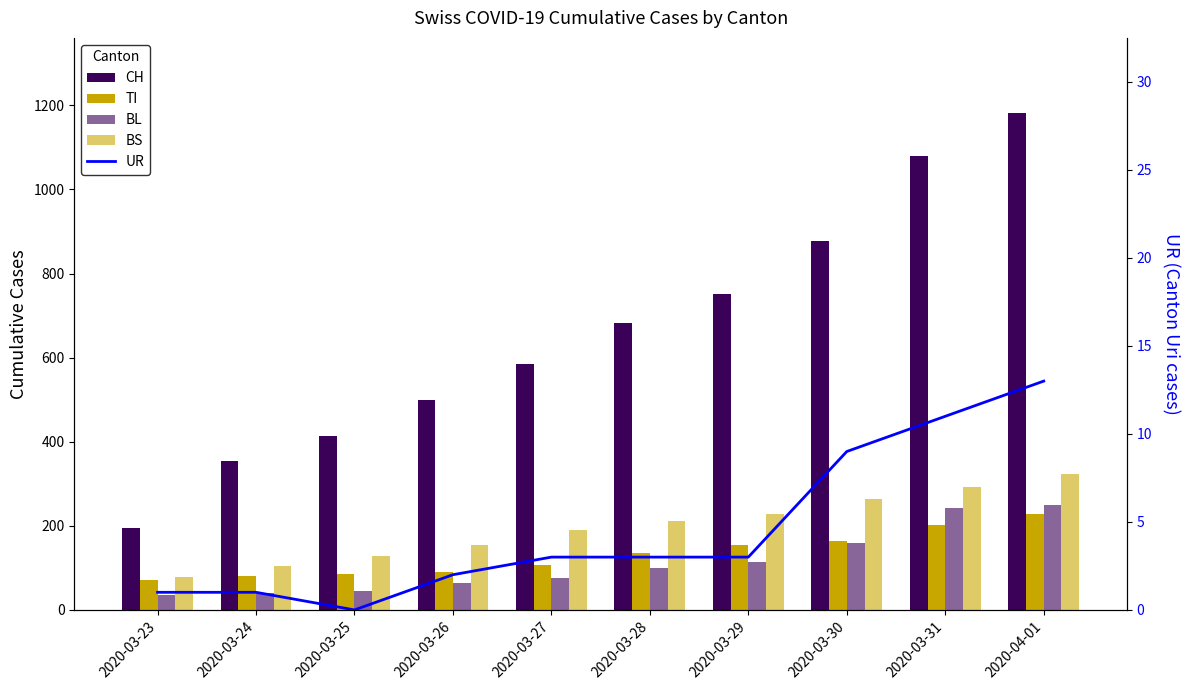

Reading left to right, extract all data points from this chart.

CH: 2020-03-23=194	2020-03-24=355	2020-03-25=414	2020-03-26=499	2020-03-27=584	2020-03-28=683	2020-03-29=752	2020-03-30=877	2020-03-31=1079	2020-04-01=1183
TI: 2020-03-23=71	2020-03-24=80	2020-03-25=85	2020-03-26=91	2020-03-27=107	2020-03-28=136	2020-03-29=155	2020-03-30=165	2020-03-31=202	2020-04-01=229
BL: 2020-03-23=35	2020-03-24=40	2020-03-25=46	2020-03-26=65	2020-03-27=76	2020-03-28=100	2020-03-29=115	2020-03-30=158	2020-03-31=242	2020-04-01=249
BS: 2020-03-23=78	2020-03-24=105	2020-03-25=128	2020-03-26=155	2020-03-27=191	2020-03-28=211	2020-03-29=228	2020-03-30=263	2020-03-31=292	2020-04-01=323
UR: 2020-03-23=1	2020-03-24=1	2020-03-25=0	2020-03-26=2	2020-03-27=3	2020-03-28=3	2020-03-29=3	2020-03-30=9	2020-03-31=11	2020-04-01=13